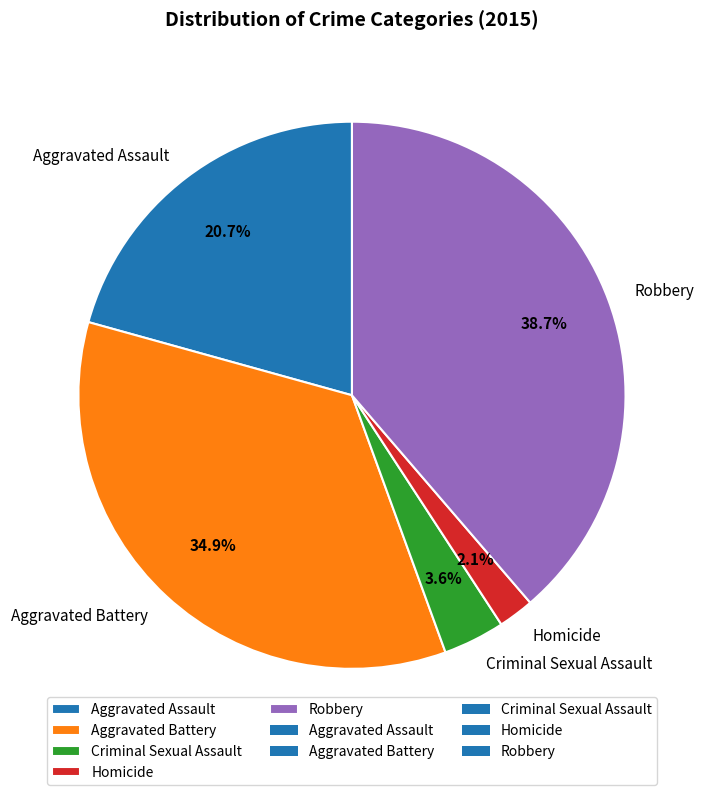

Which has a higher value, Homicide or Robbery?

Robbery